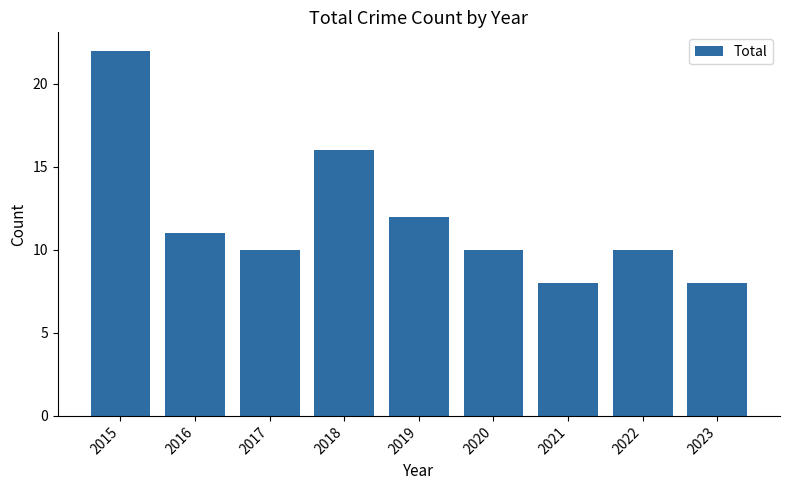

The chart shows a value of 11 at 2016. True or false?

True